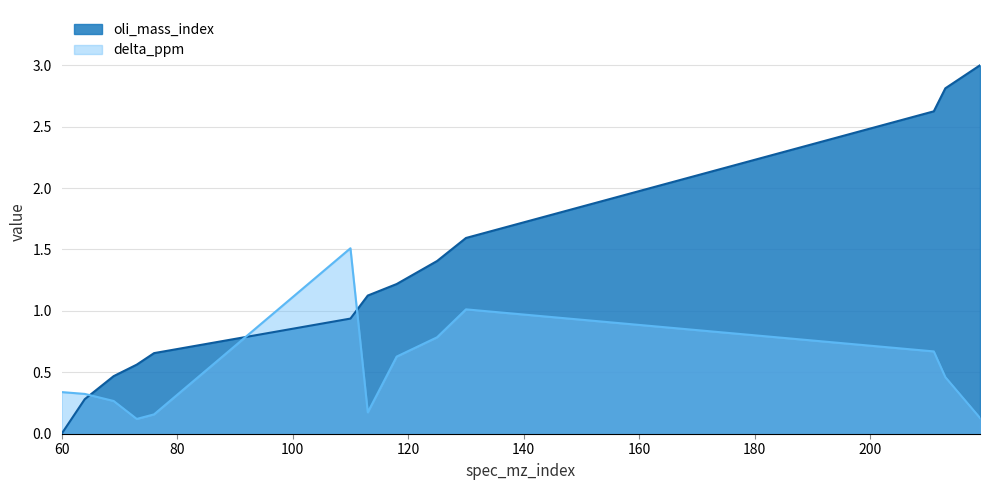

Which has a higher value, 110 or 69?

110